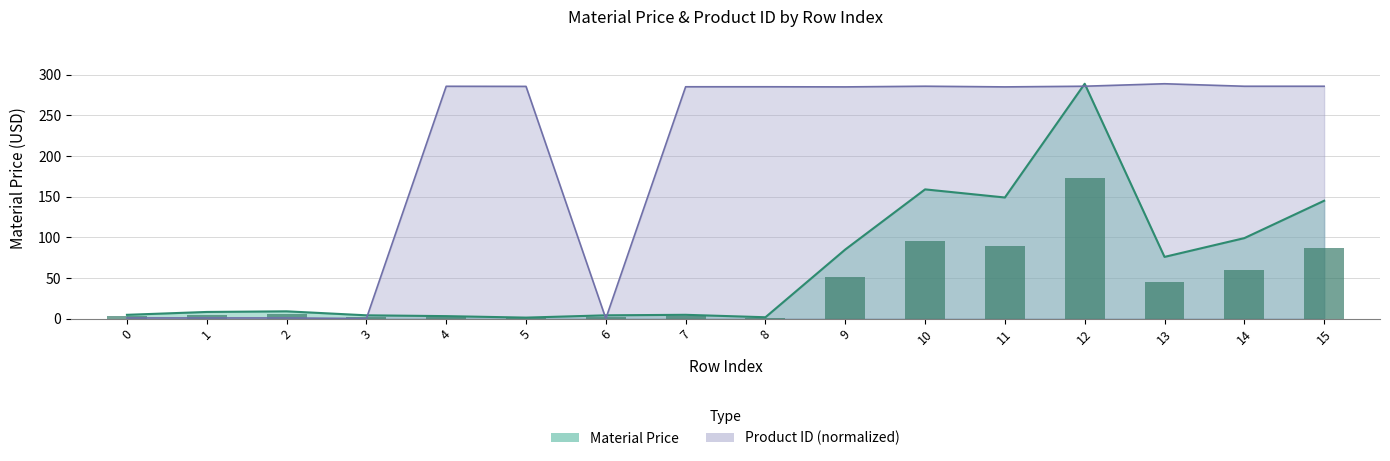

How many data points in Product id (scaled) are less than 285?

5